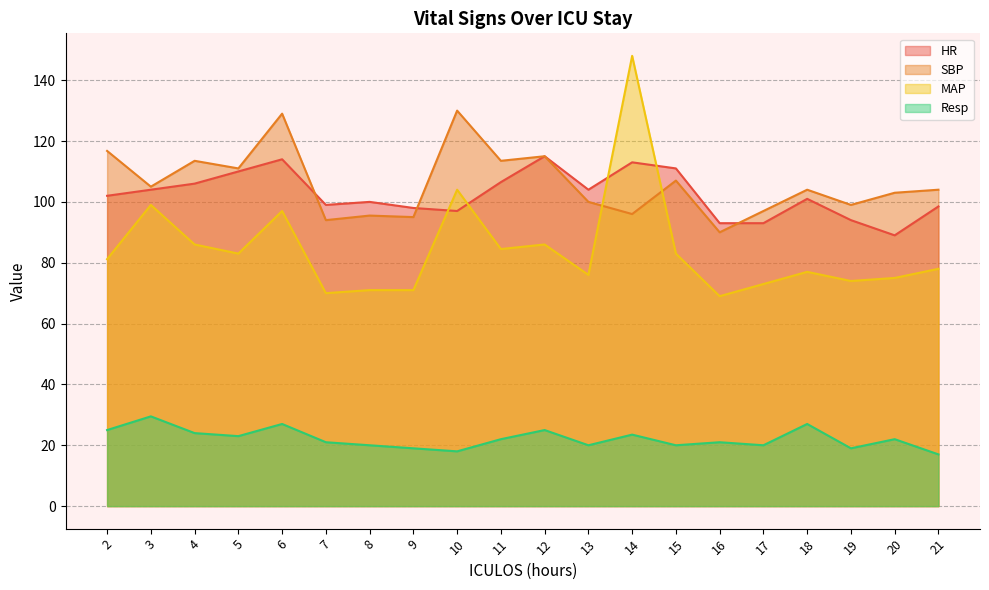

What is the sum of all SBP values?

2118.2